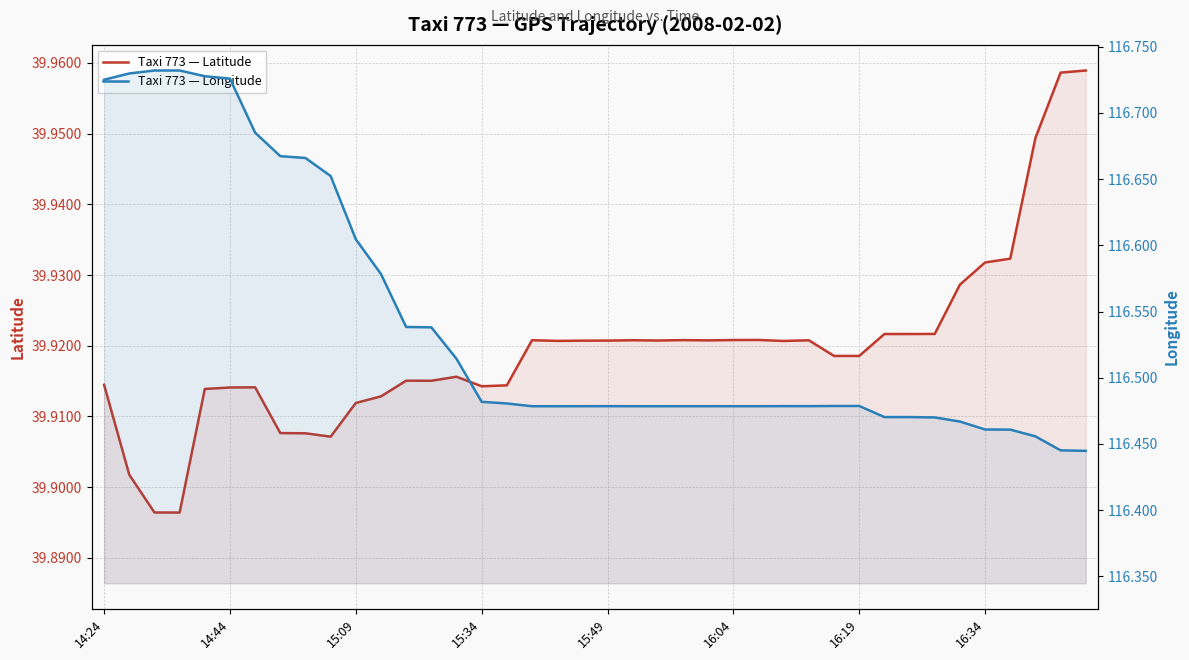

True or false: Taxi 773 — Latitude has a value of 39.9 at 36.

True